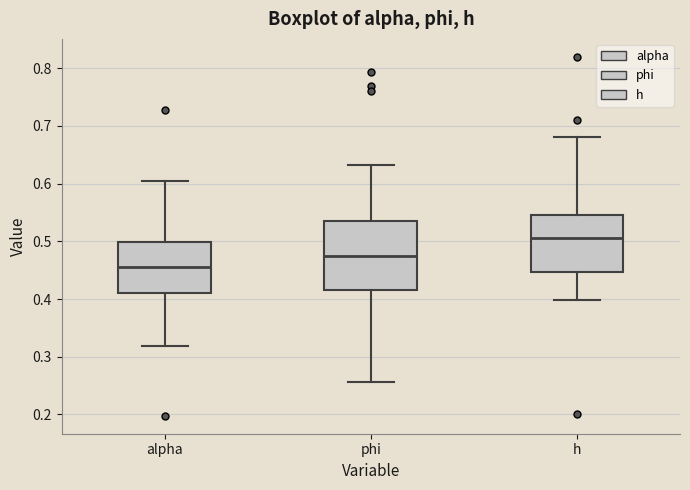

Which box's median line is the lowest?

alpha